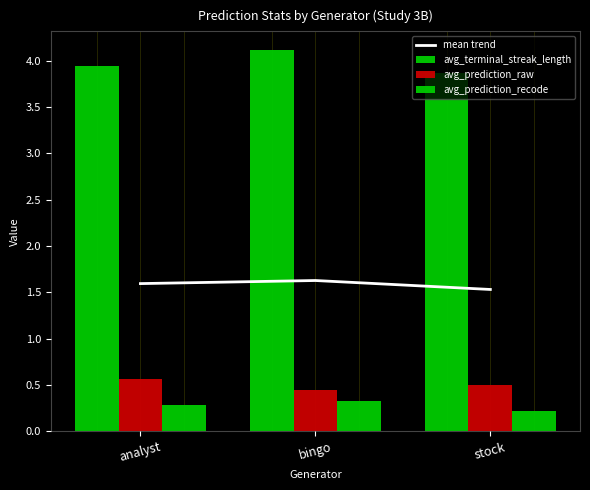

What is the value of the avg_prediction_recode bar at the 3rd from the left?

0.2